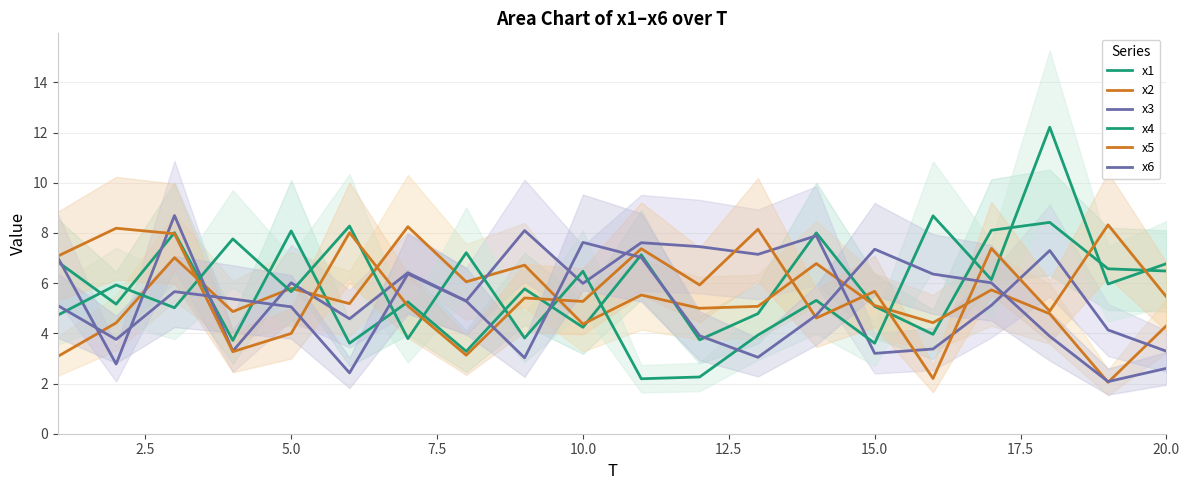

How many lines are shown in the chart?

6